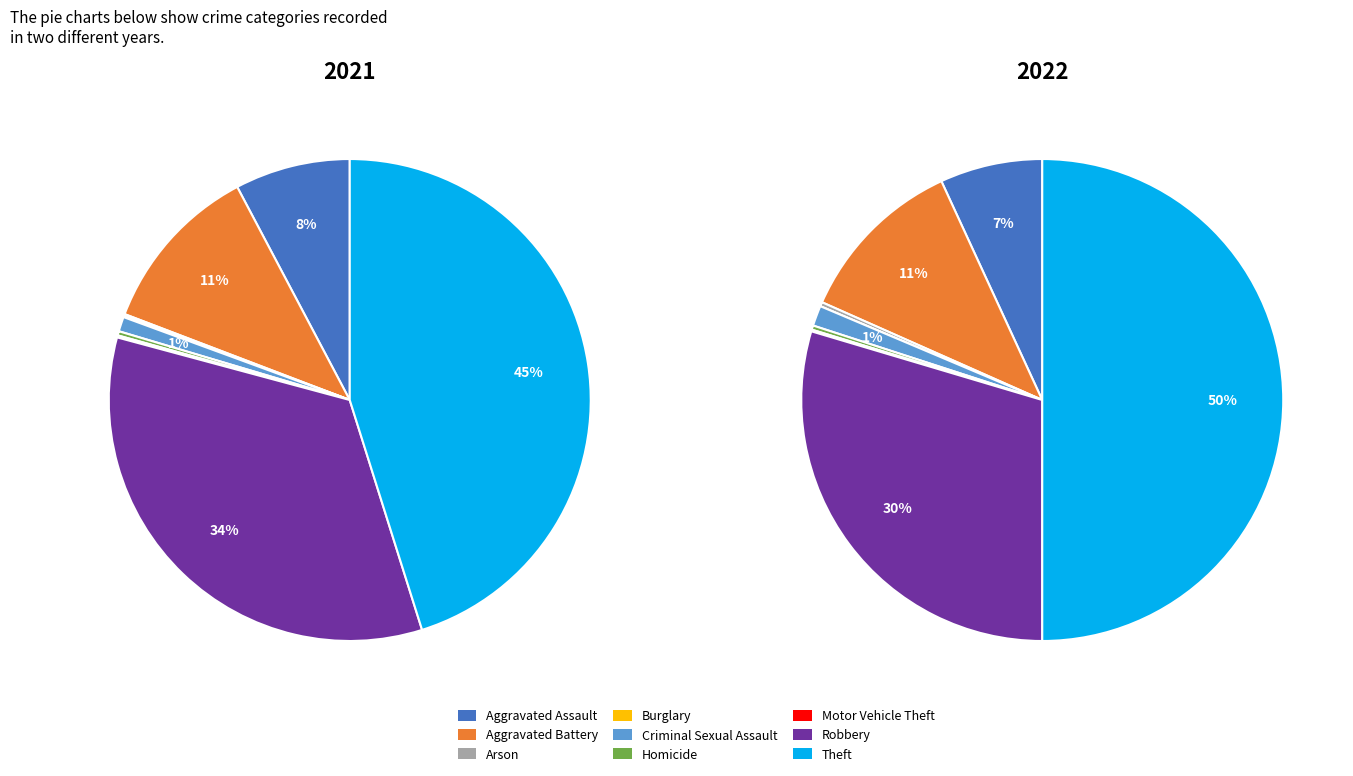

Between Arson and Homicide, which series saw the biggest shift?

2021